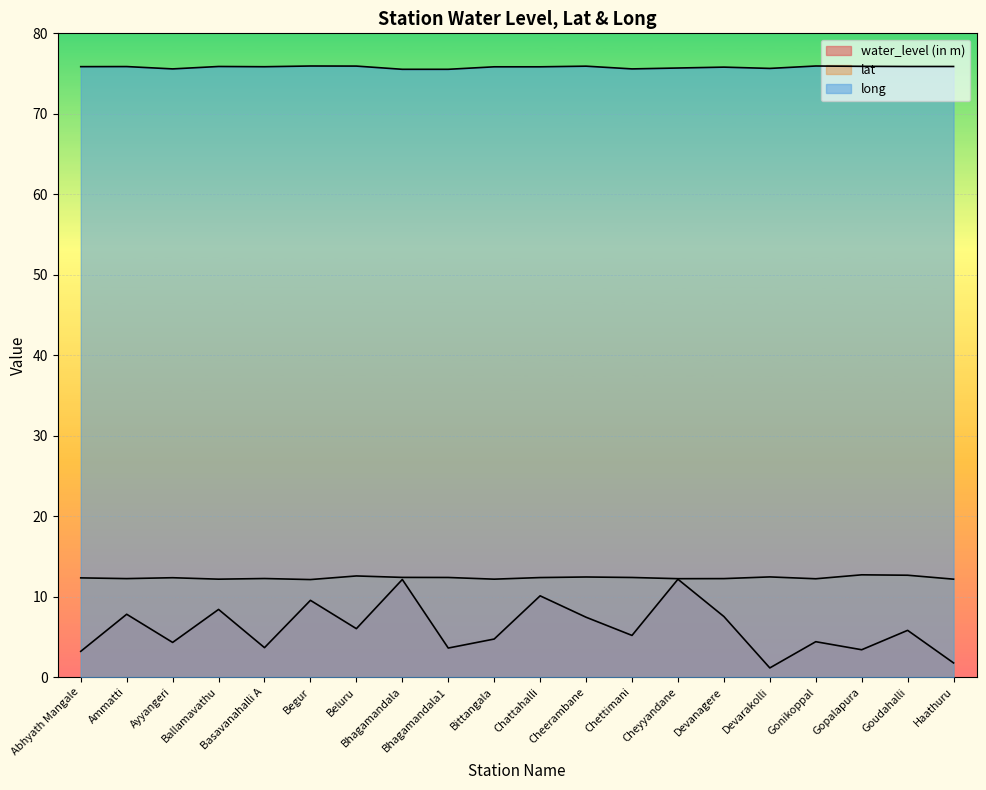

What is the highest value of the long series?

75.9